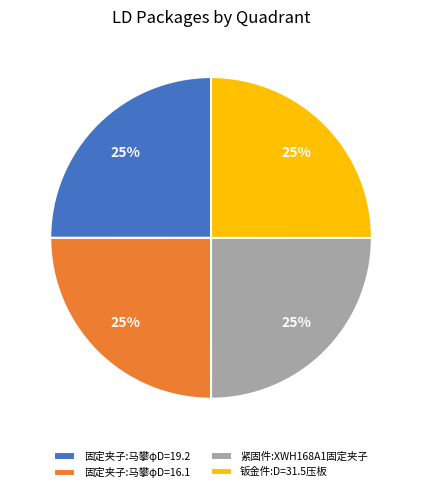

Does 固定夹子:马攀φD=19.2 account for over 50% of the chart?

No